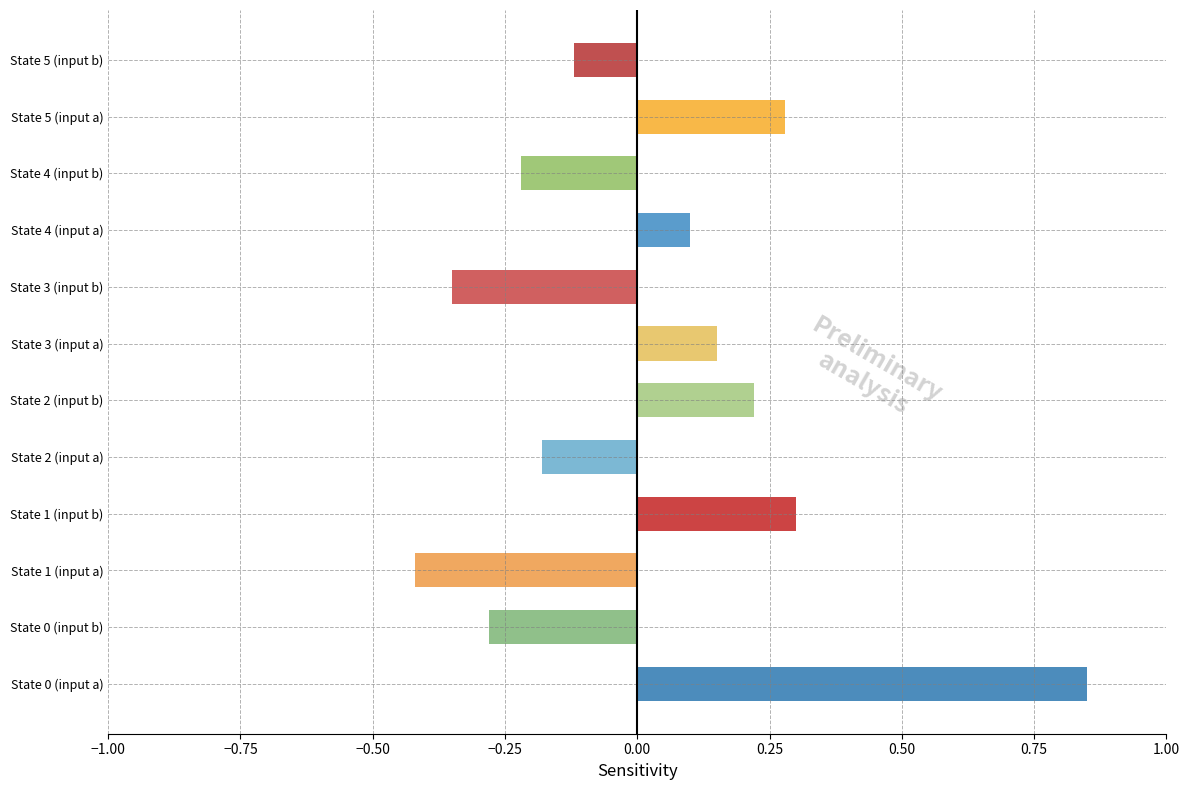

Are the bars grouped side by side (vs. stacked)?

No